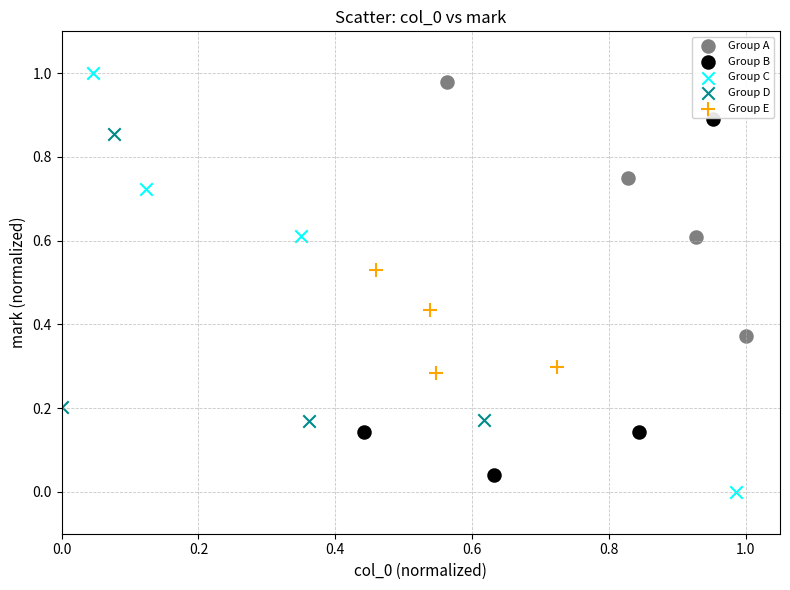

Which series has the largest Y range (max minus min)?

Group C